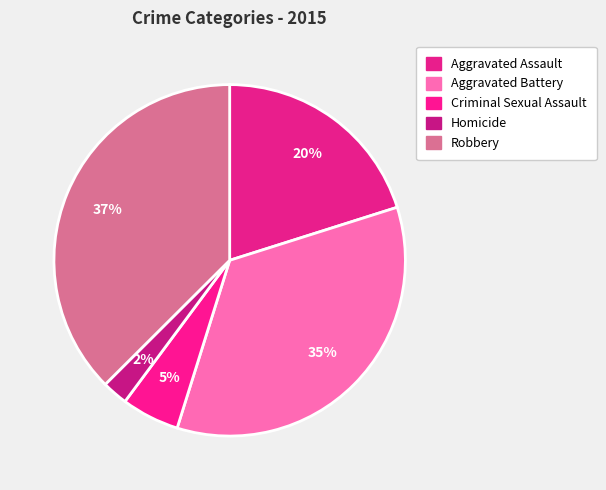

Rank the categories by value from highest to lowest.

Robbery, Aggravated Battery, Aggravated Assault, Criminal Sexual Assault, Homicide